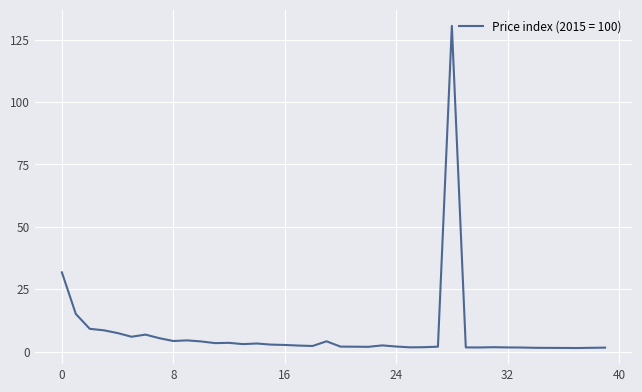

What is the maximum value shown in the chart?

130.6